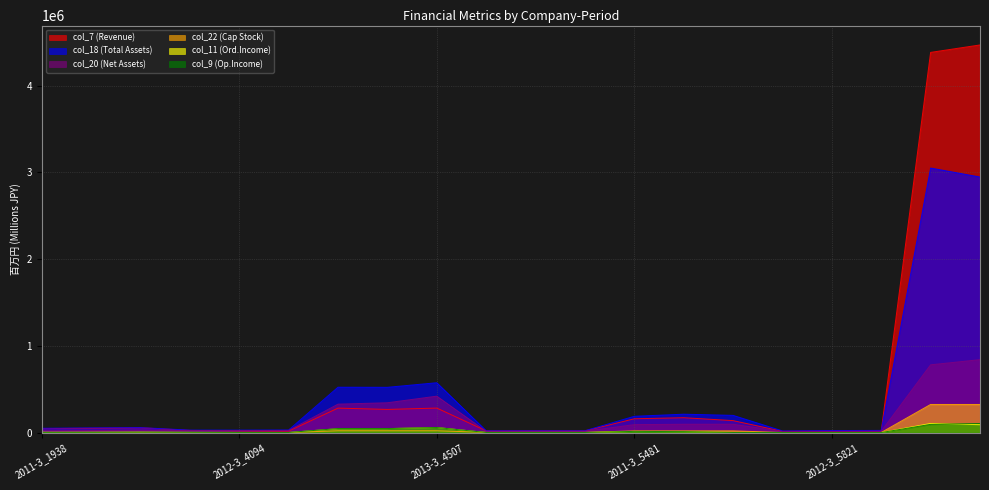

Reading left to right, list all the values displayed in this chart.

col_7 (Revenue): 2011-3_1938=45987	2012-3_1938=50493	2013-3_1938=56260	2011-3_4094=25539	2012-3_4094=20761	2013-3_4094=17667	2011-3_4507=282350	2012-3_4507=267275	2013-3_4507=282903	2011-3_5357=20414	2012-3_5357=21716	2013-3_5357=20357	2011-3_5481=159512	2012-3_5481=171800	2013-3_5481=138306	2011-3_5821=14901	2012-3_5821=18415	2013-3_5821=19676	2011-3_6702=4381728	2012-3_6702=4467574
col_9 (Op.Income): 2011-3_1938=2556	2012-3_1938=3265	2013-3_1938=4831	2011-3_4094=3575	2012-3_4094=1973	2013-3_4094=1619	2011-3_4507=46892	2012-3_4507=47003	2013-3_4507=58848	2011-3_5357=1448	2012-3_5357=1556	2013-3_5357=1441	2011-3_5481=14199	2012-3_5481=11348	2013-3_5481=1516	2011-3_5821=798	2012-3_5821=802	2013-3_5821=721	2011-3_6702=95278	2012-3_6702=105304
col_11 (Ord.Income): 2011-3_1938=4626	2012-3_1938=5171	2013-3_1938=6757	2011-3_4094=3704	2012-3_4094=2129	2013-3_4094=1778	2011-3_4507=45176	2012-3_4507=46093	2013-3_4507=58922	2011-3_5357=1511	2012-3_5357=1627	2013-3_5357=1554	2011-3_5481=13395	2012-3_5481=10995	2013-3_5481=1670	2011-3_5821=744	2012-3_5821=828	2013-3_5821=855	2011-3_6702=105439	2012-3_6702=91116
col_18 (Total Assets): 2011-3_1938=50019	2012-3_1938=54678	2013-3_1938=57582	2011-3_4094=28986	2012-3_4094=28802	2013-3_4094=30436	2011-3_4507=523242	2012-3_4507=522161	2013-3_4507=574882	2011-3_5357=21401	2012-3_5357=21819	2013-3_5357=21926	2011-3_5481=188213	2012-3_5481=212364	2013-3_5481=198771	2011-3_5821=19617	2012-3_5821=24092	2013-3_5821=25508	2011-3_6702=3049054	2012-3_6702=2945507
col_20 (Net Assets): 2011-3_1938=20152	2012-3_1938=23584	2013-3_1938=28999	2011-3_4094=22711	2012-3_4094=23659	2013-3_4094=25353	2011-3_4507=328096	2012-3_4507=344217	2013-3_4507=420111	2011-3_5357=14695	2012-3_5357=15345	2013-3_5357=16305	2011-3_5481=92182	2012-3_5481=96558	2013-3_5481=96639	2011-3_5821=13773	2012-3_5821=14380	2013-3_5821=15889	2011-3_6702=781416	2012-3_6702=841039
col_22 (Cap Stock): 2011-3_1938=1430	2012-3_1938=1430	2013-3_1938=1430	2011-3_4094=1034	2012-3_4094=1034	2013-3_4094=1034	2011-3_4507=21279	2012-3_4507=21279	2013-3_4507=21279	2011-3_5357=2654	2012-3_5357=2654	2013-3_5357=2654	2011-3_5481=20182	2012-3_5481=20182	2013-3_5481=20182	2011-3_5821=1544	2012-3_5821=1550	2013-3_5821=1555	2011-3_6702=324625	2012-3_6702=324625